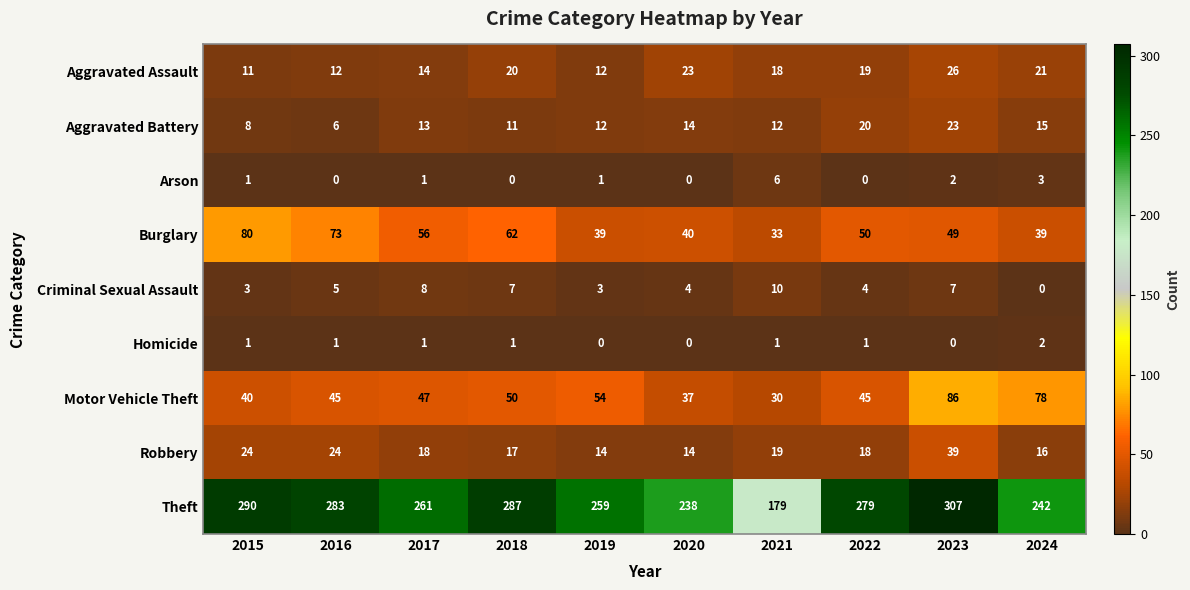

At 2022, list the series in order from smallest to largest.

Arson, Homicide, Criminal Sexual Assault, Robbery, Aggravated Assault, Aggravated Battery, Motor Vehicle Theft, Burglary, Theft